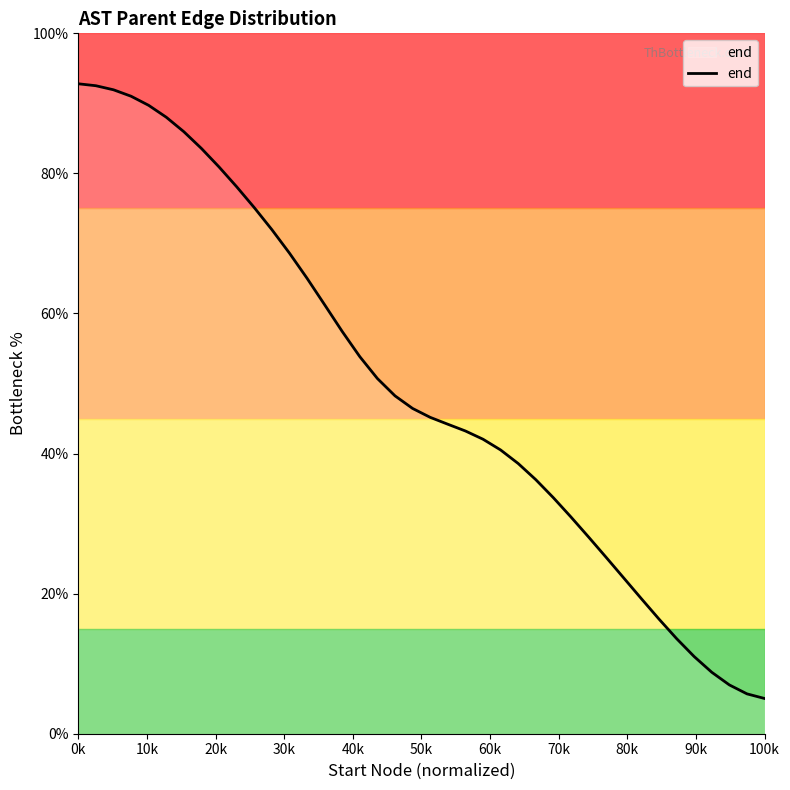

What is the difference between the maximum and minimum values?

87.8